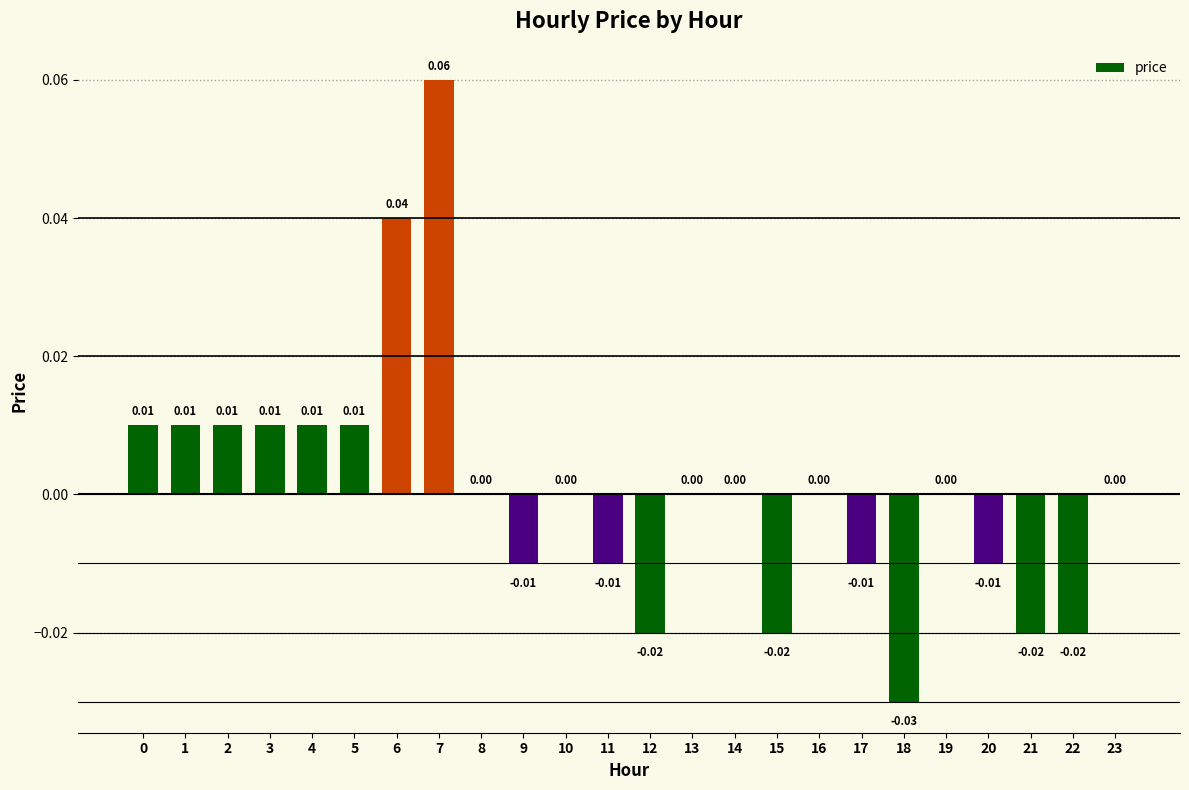

Which has a higher value, 13 or 5?

5